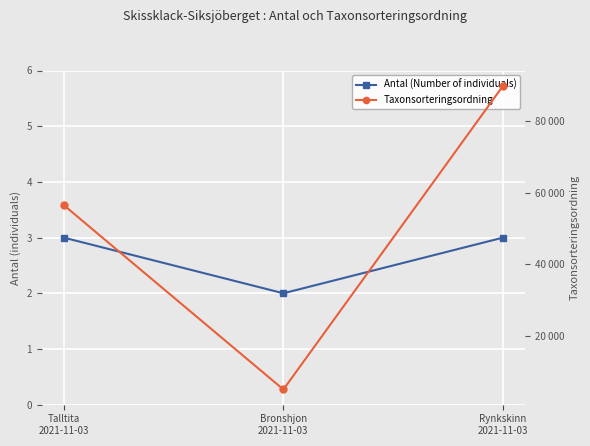

The value of Antal (Number of individuals) at Rynkskinn
2021-11-03 is 3. True or false?

True